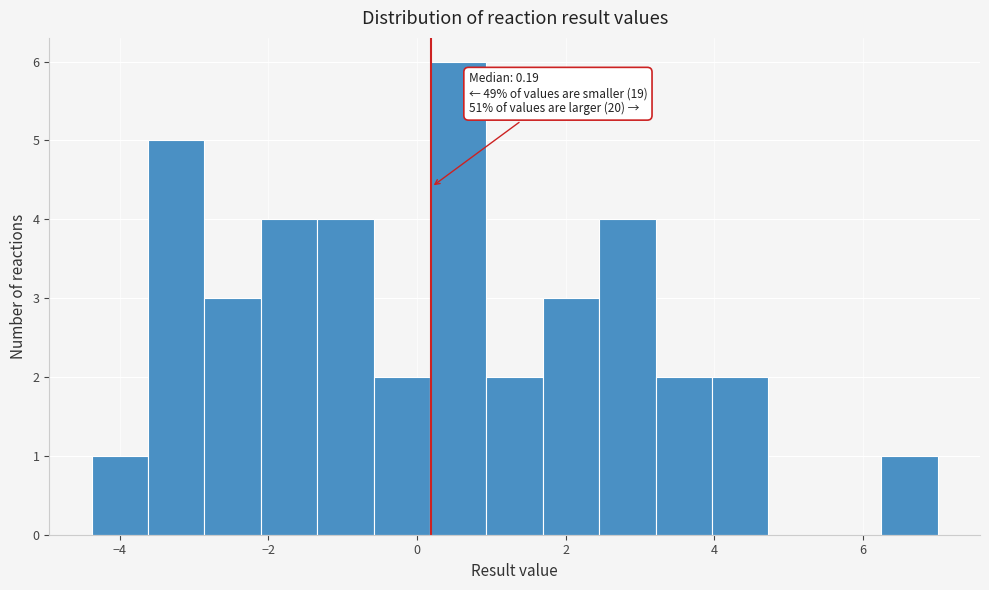

Around what value on the x-axis is the tallest bar? Give the approximate position of its centre, as read against the axis.

0.6